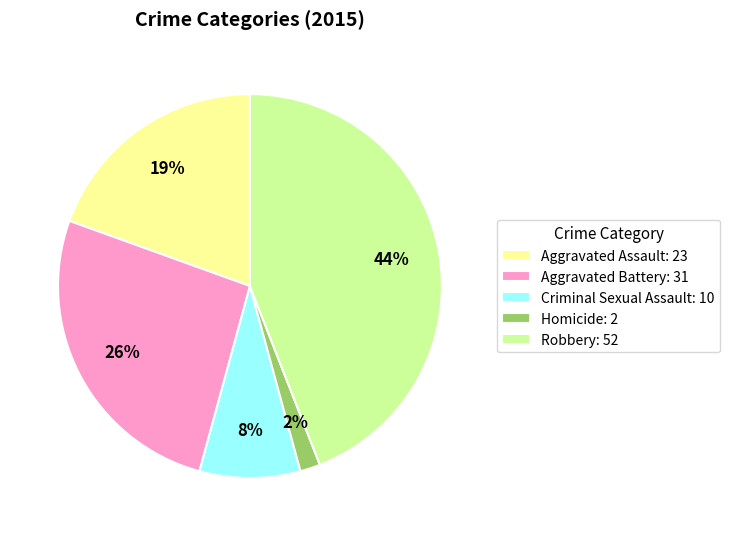

How many segments does this pie chart have?

5